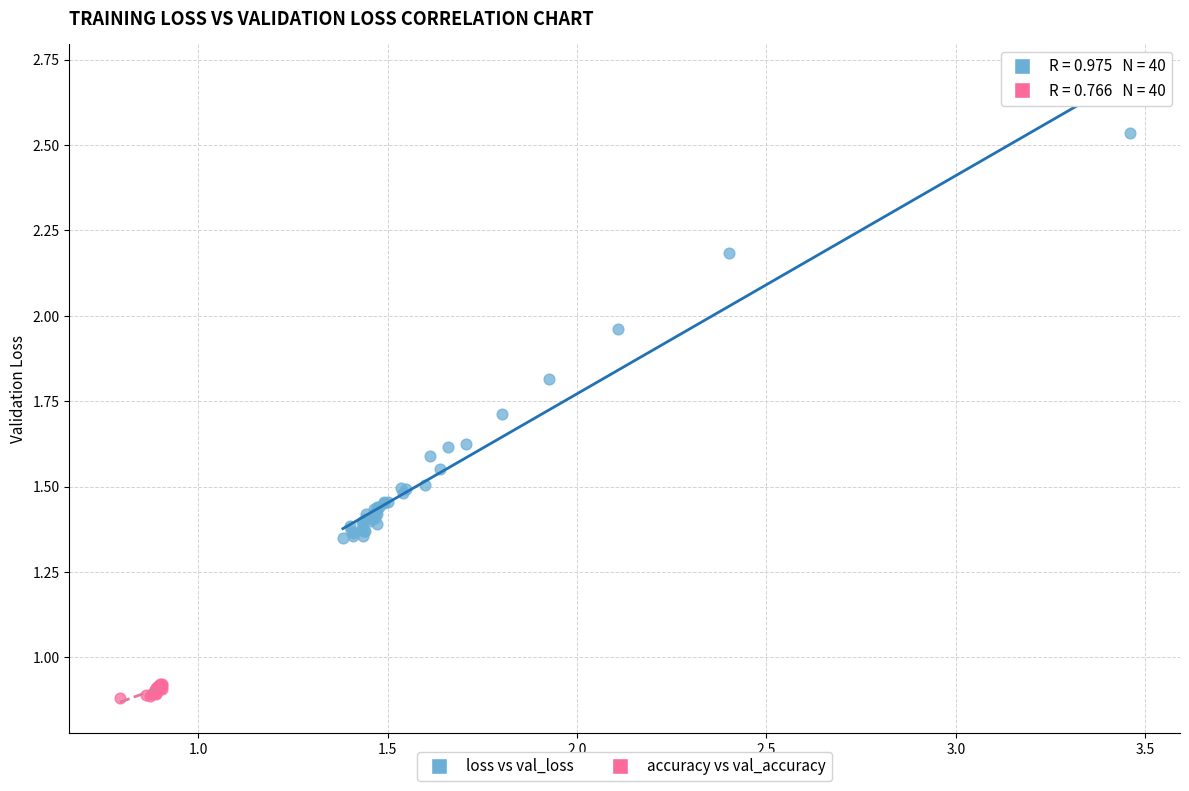

Which series reaches the maximum Y coordinate?

loss vs val_loss